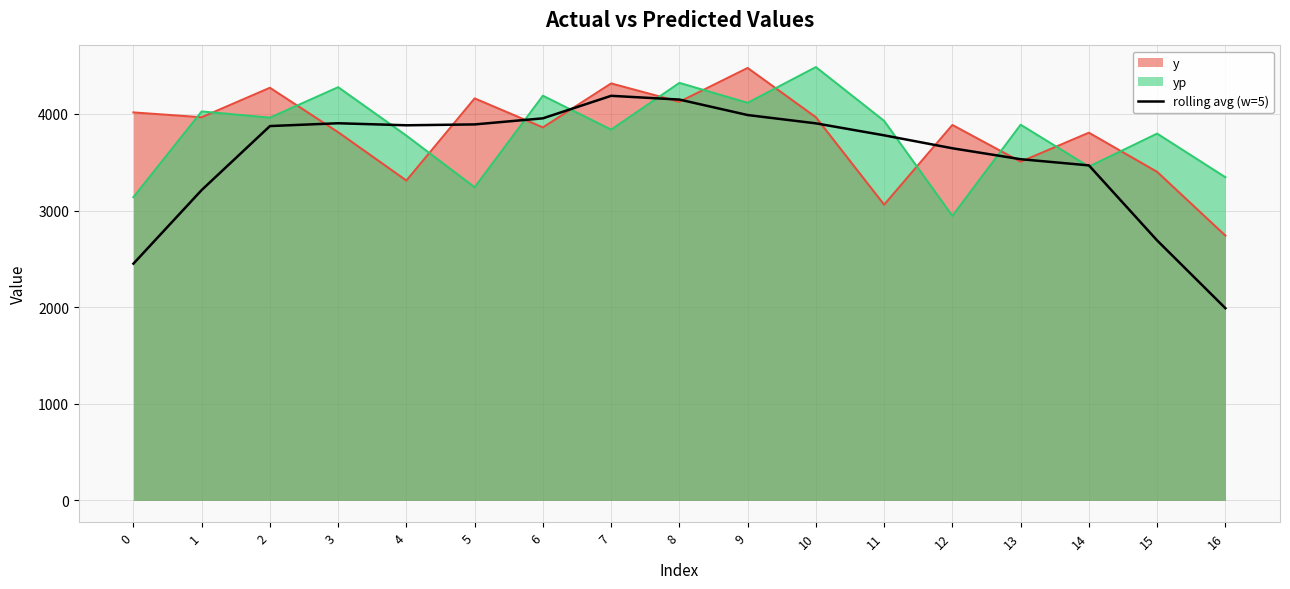

Between 0 and 7, which series saw the biggest shift?

rolling avg (w=5)